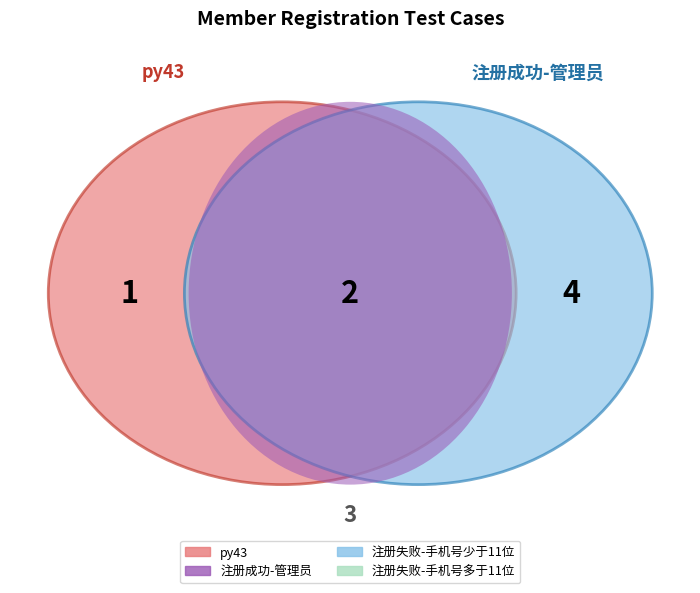

True or false: 注册失败-手机号少于11位 accounts for 38% of the total.

False